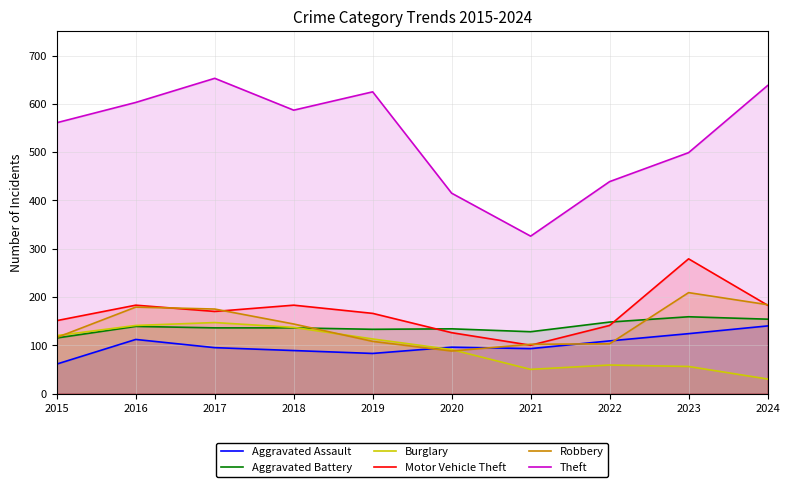

Does the chart have visible grid lines?

Yes